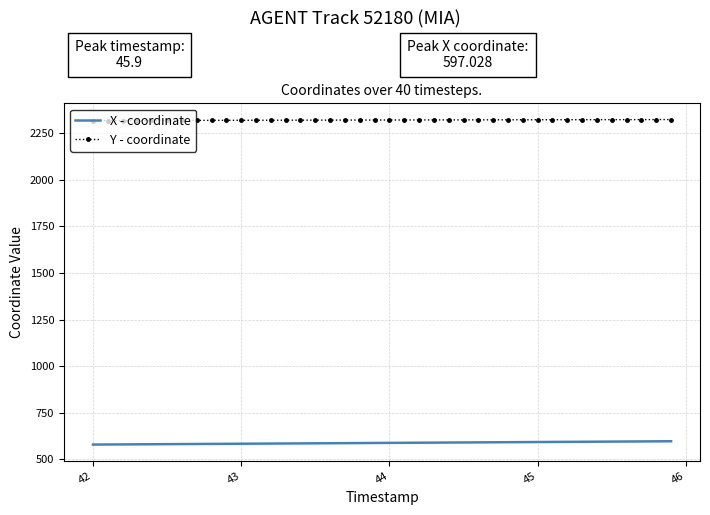

True or false: Y - coordinate and X - coordinate intersect in this chart.

False